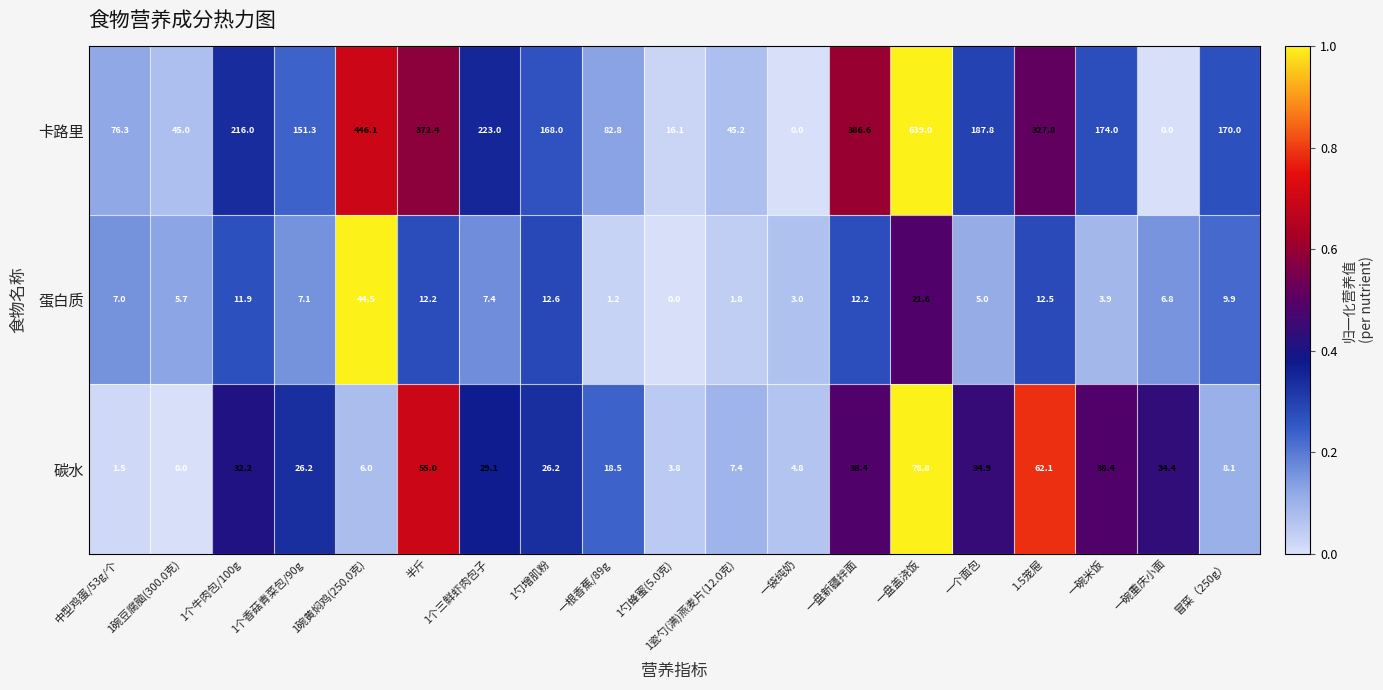

What is the sum of all 蛋白质 values?

186.3